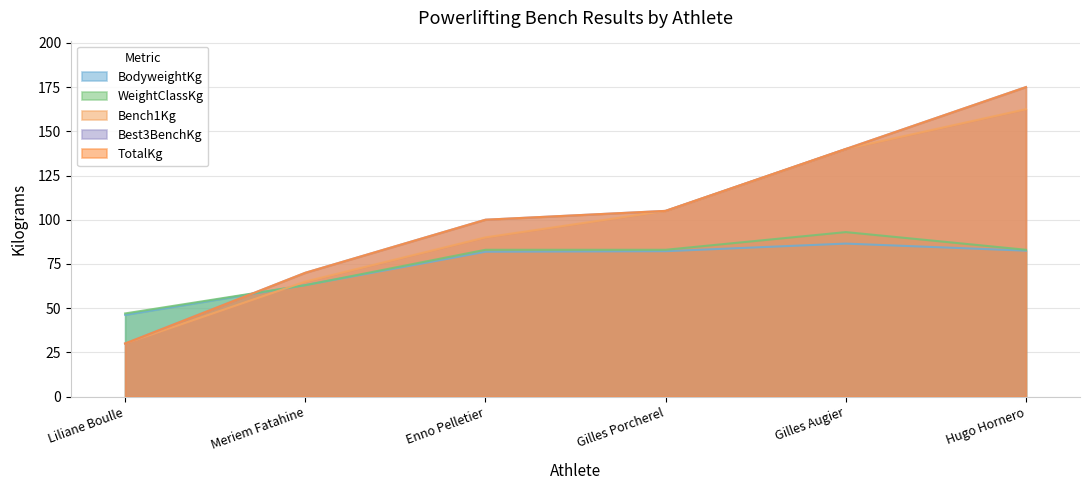

Reading left to right, what are all the values shown in this chart?

BodyweightKg: Liliane Boulle=46.2	Meriem Fatahine=63.0	Enno Pelletier=81.9	Gilles Porcherel=82.2	Gilles Augier=86.5	Hugo Hornero=82.5
Bench1Kg: Liliane Boulle=30.0	Meriem Fatahine=65.0	Enno Pelletier=90.0	Gilles Porcherel=105.0	Gilles Augier=140.0	Hugo Hornero=162.5
Best3BenchKg: Liliane Boulle=30.0	Meriem Fatahine=70.0	Enno Pelletier=100.0	Gilles Porcherel=105.0	Gilles Augier=140.0	Hugo Hornero=175.0
WeightClassKg: Liliane Boulle=47.0	Meriem Fatahine=63.0	Enno Pelletier=83.0	Gilles Porcherel=83.0	Gilles Augier=93.0	Hugo Hornero=83.0
TotalKg: Liliane Boulle=30.0	Meriem Fatahine=70.0	Enno Pelletier=100.0	Gilles Porcherel=105.0	Gilles Augier=140.0	Hugo Hornero=175.0